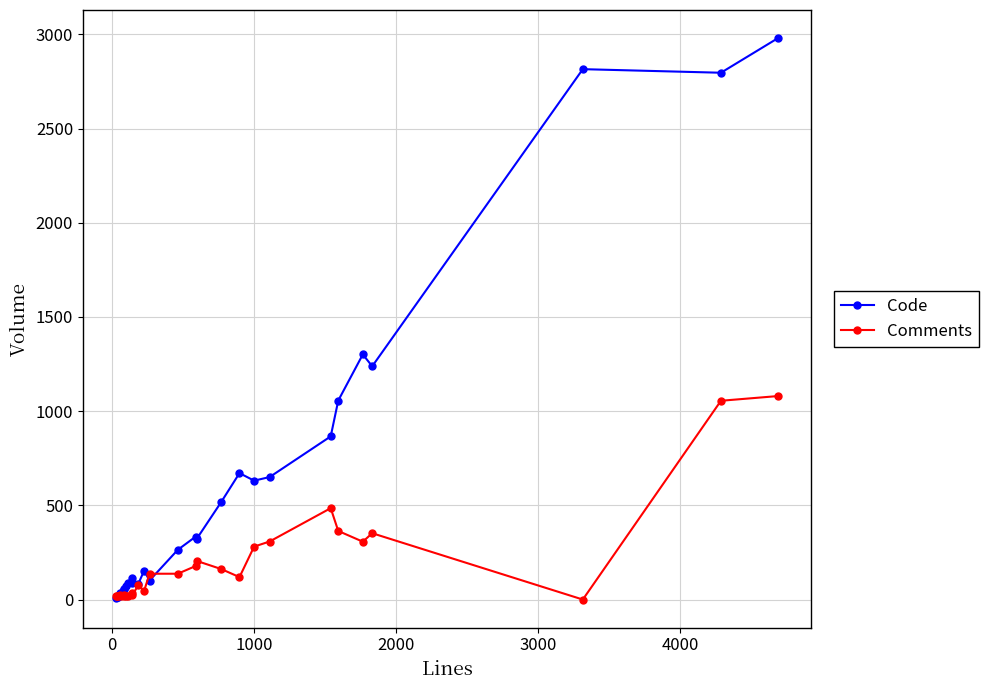

What is the highest value of the Comments series?

1080